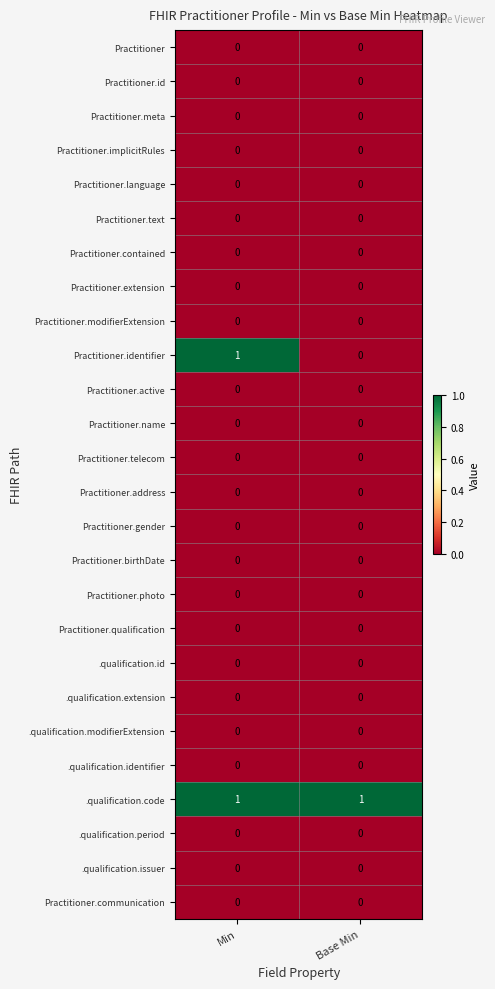

At which category is the sum across all series the highest?

Min